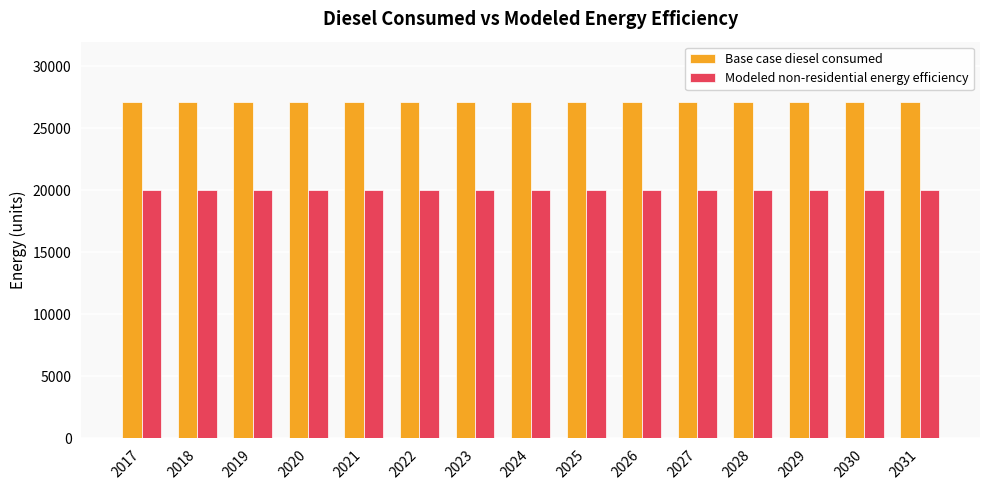

What are all the series names shown in the legend?

Base case diesel consumed, Modeled non-residential energy efficiency